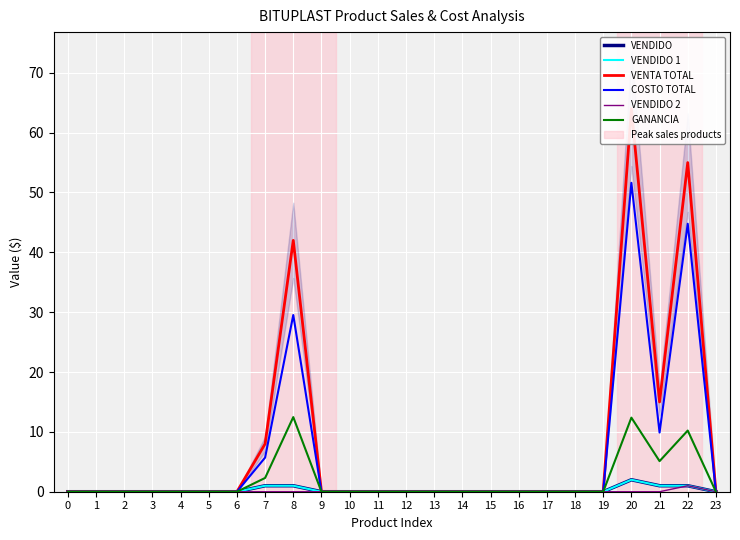

How many interior local valleys does the VENTA TOTAL series have?

1